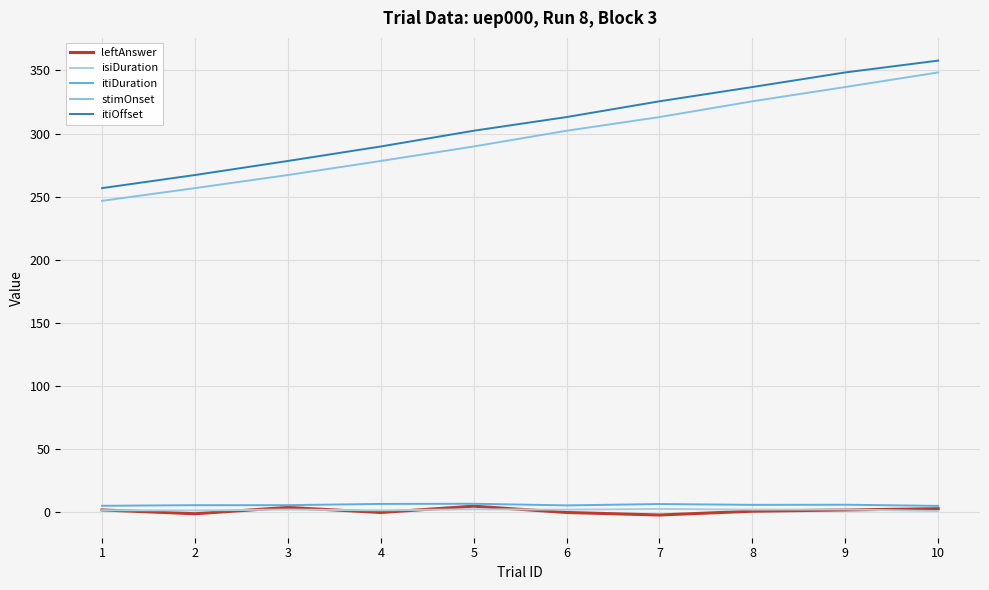

Which category has the highest value across all series?

10